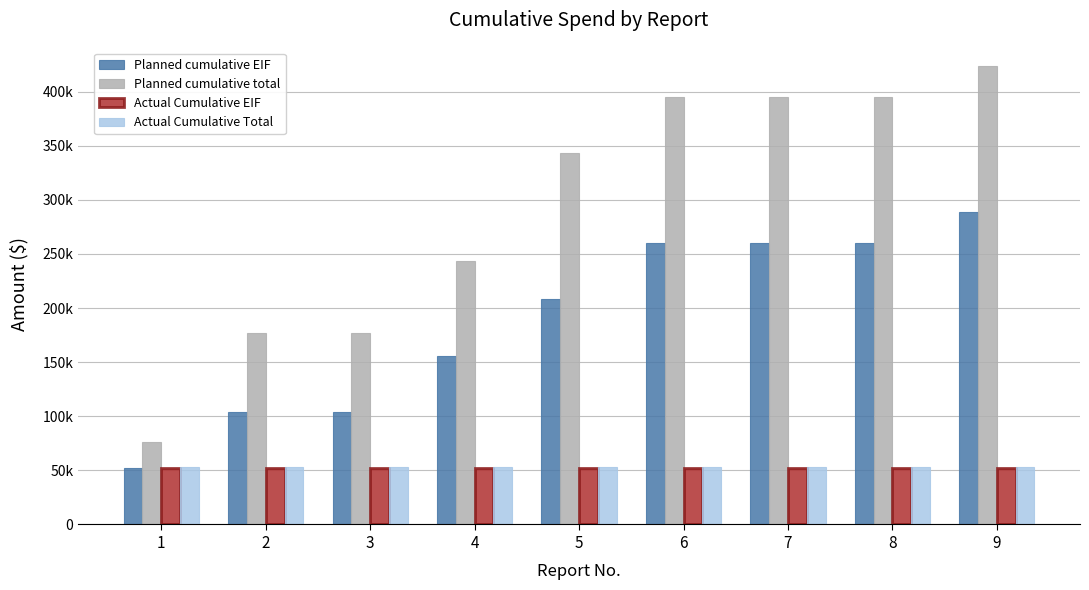

What are all the series names shown in the legend?

Planned cumulative EIF, Planned cumulative total, Actual Cumulative EIF, Actual Cumulative Total